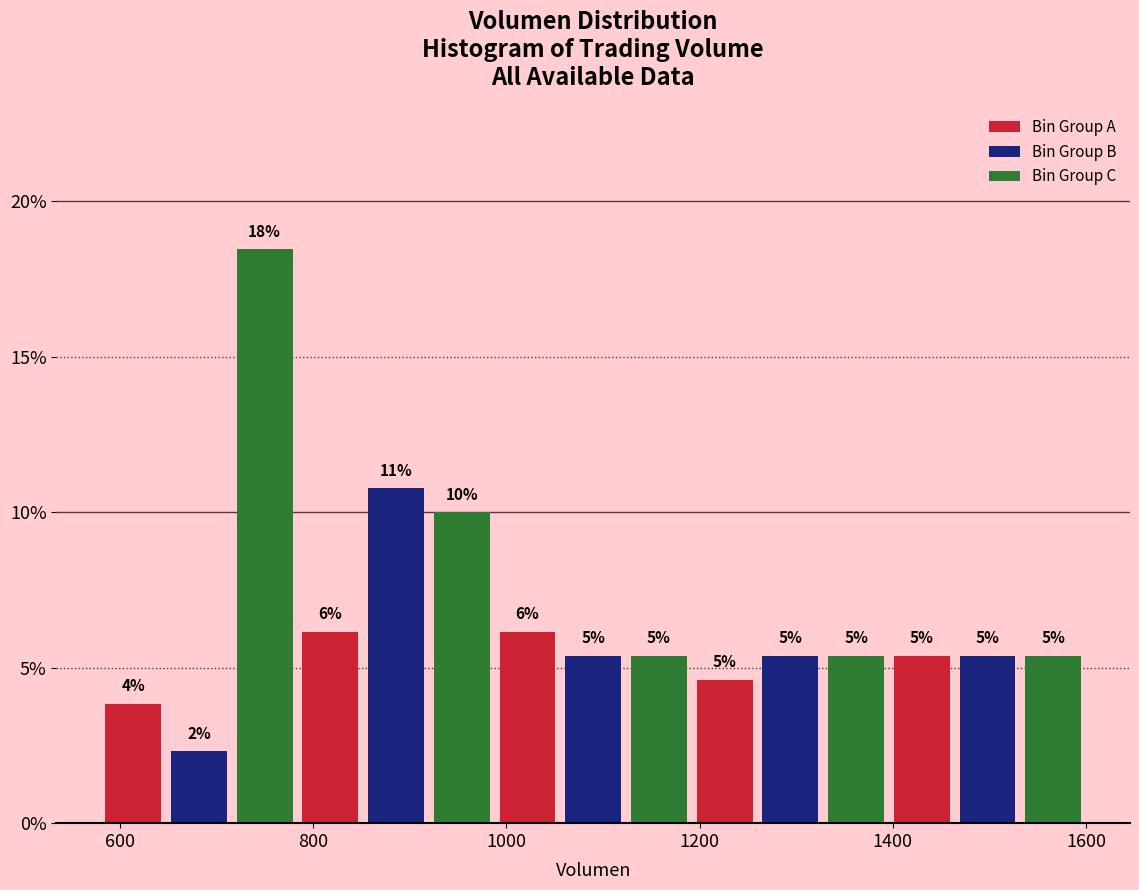

Read against the x-axis, roughly where is the centre of the tallest bar?

740